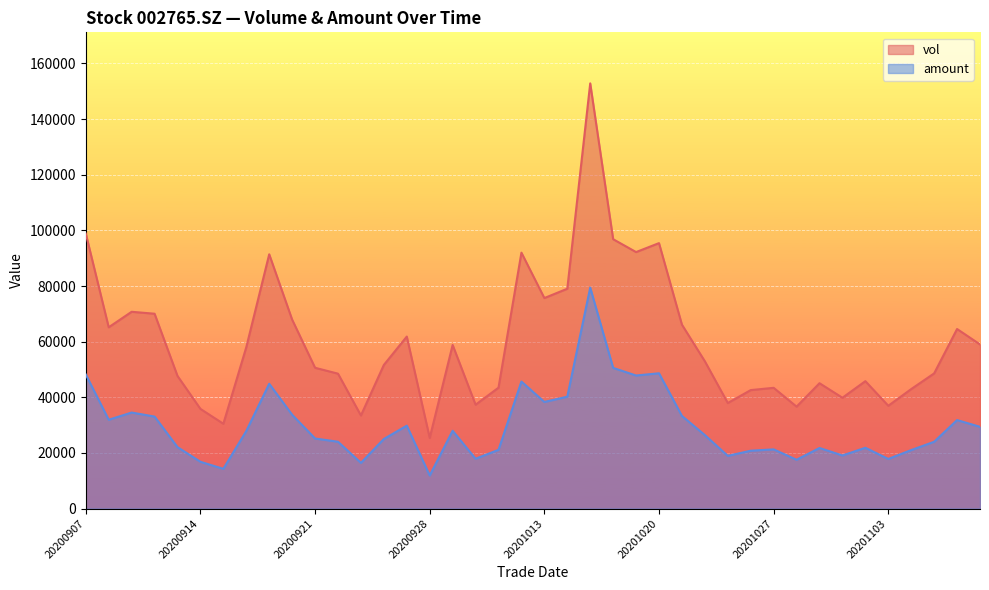

Which label corresponds to the largest value in the chart?

20201015